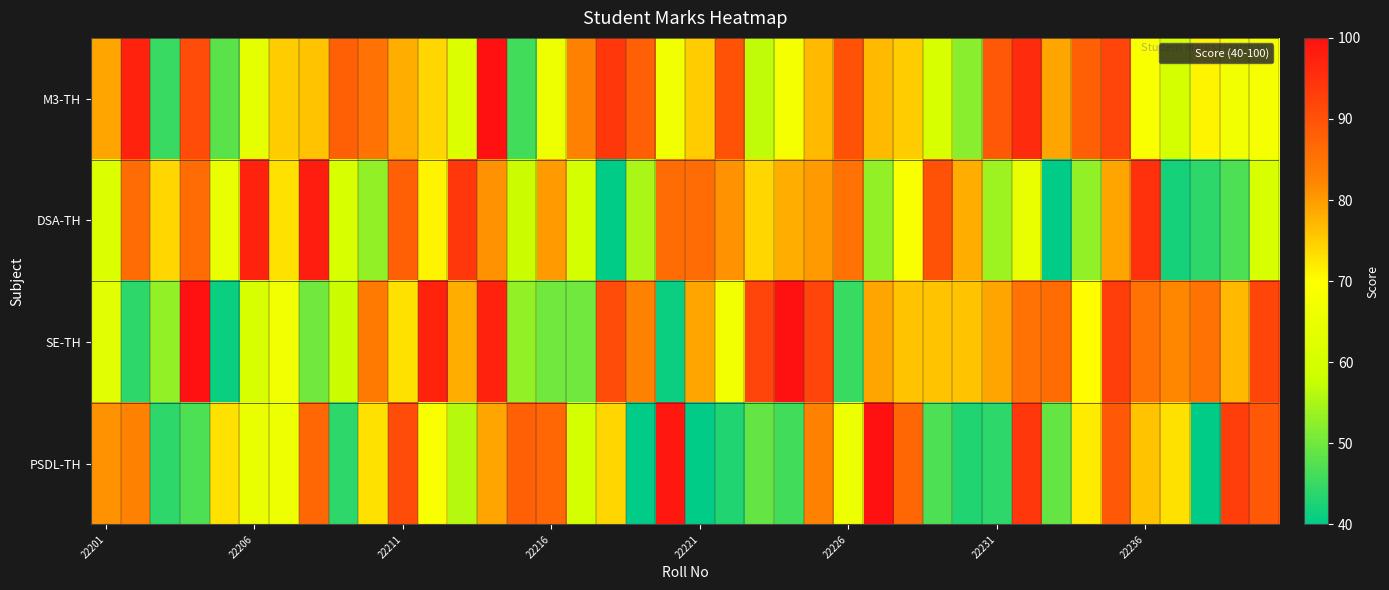

Which category has the lowest value across all series?

17